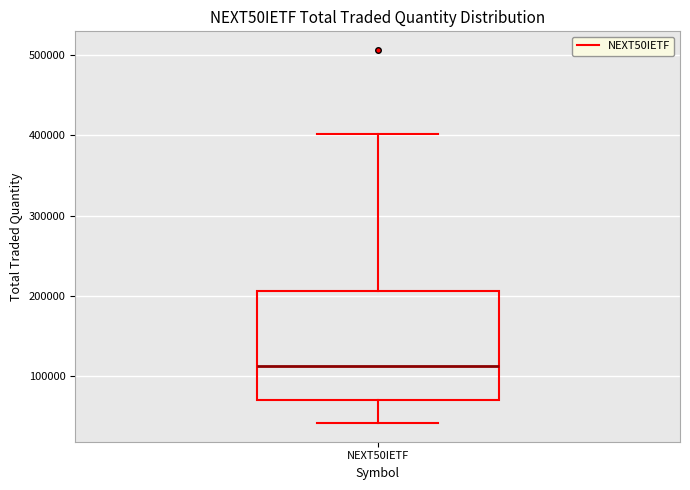

Transcribe this box plot: give where the median line is, the range the box spans, and where the two whiskers end, as read against the y-axis. The values are not printed on the chart, so give them approximately, as read against the axis.

median 110000, box 70000 to 210000, whiskers 40000 to 400000